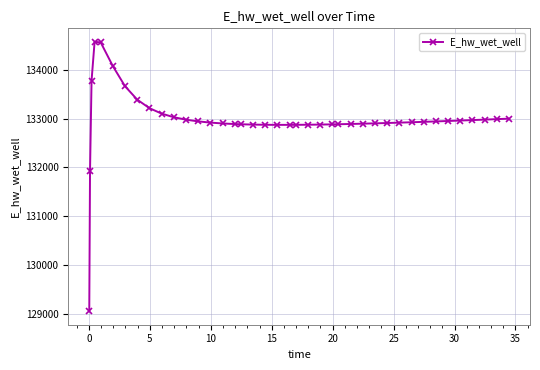

What is the greatest value displayed?

134574.8